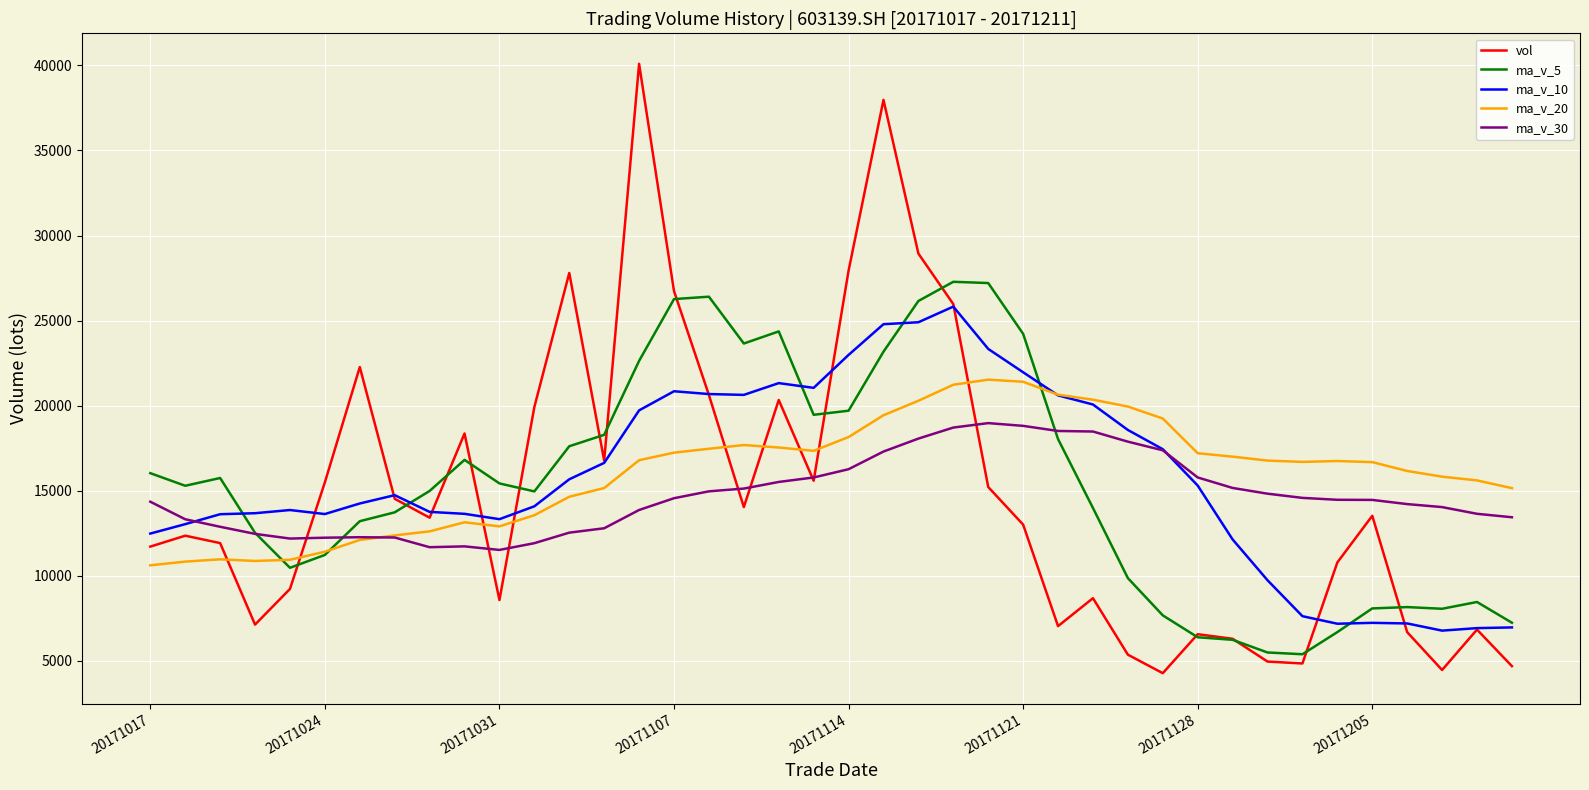

What is the minimum value shown in the chart?

4283.0